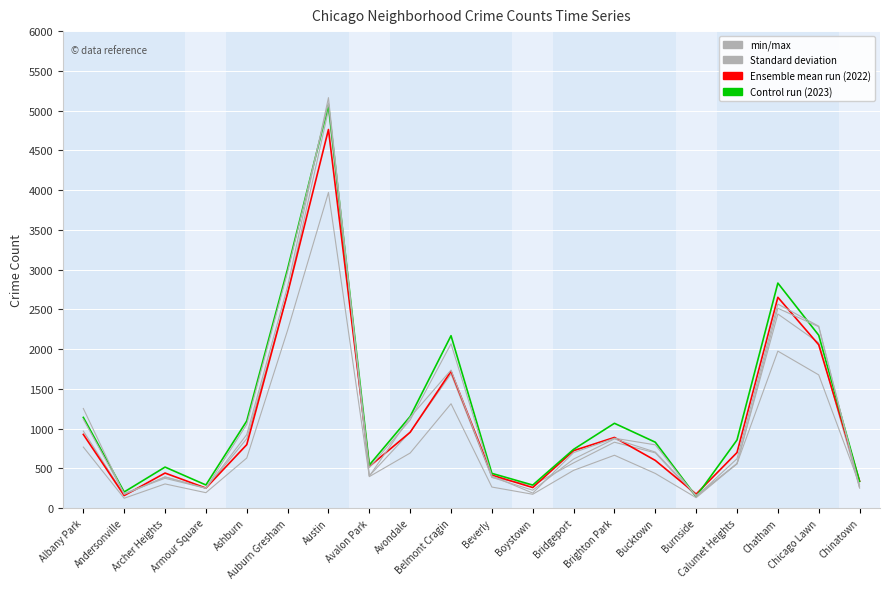

Does the chart display data point markers on the line(s)?

No